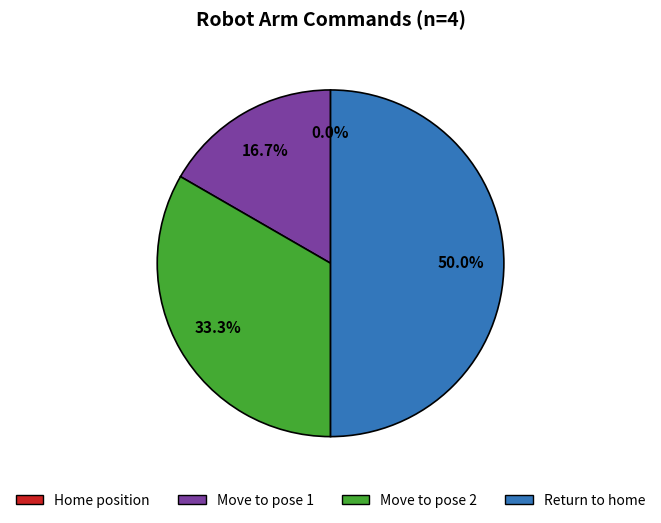

Approximately how many times larger is the value at Move to pose 1 compared to Move to pose 2?

0.5